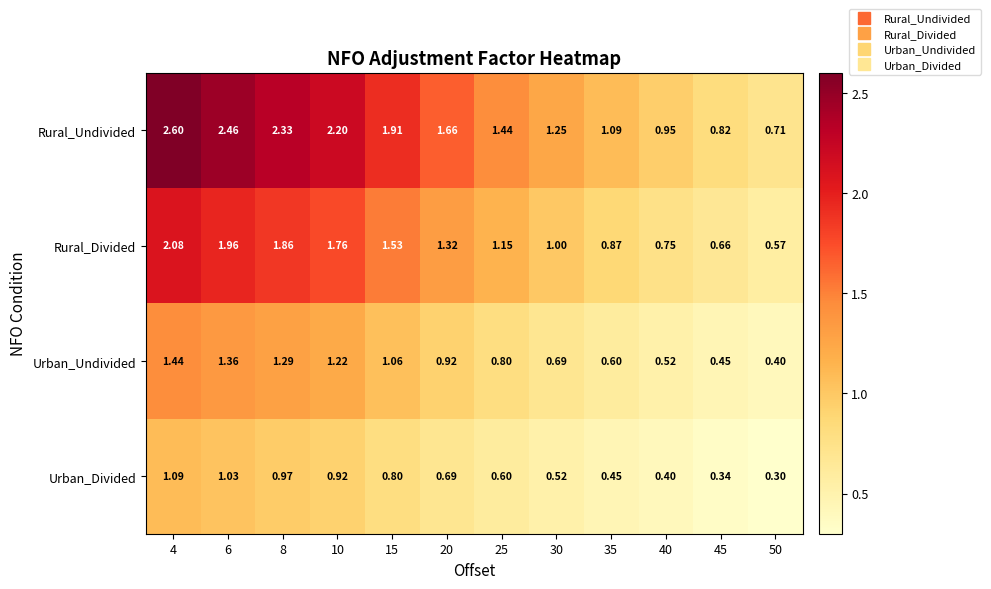

Which series changed the most between 30 and 50?

Rural_Undivided